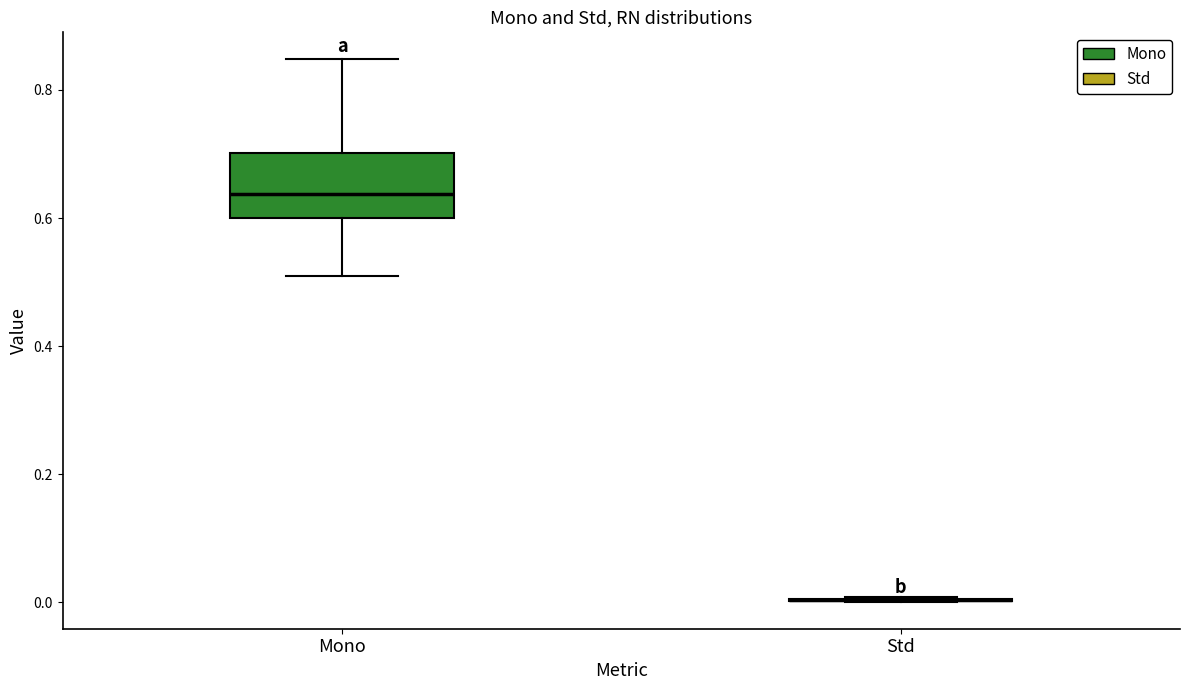

Reading left to right, read every box against the y-axis: the position of its median line, the range the box covers, and the ends of its whiskers. The values are not printed on the chart, so give them approximately, as read against the axis.

Mono: median 0.64, box 0.60 to 0.70, whiskers 0.50 to 0.84
Std: box collapsed to a line at 0.00, whiskers 0.00 to 0.00